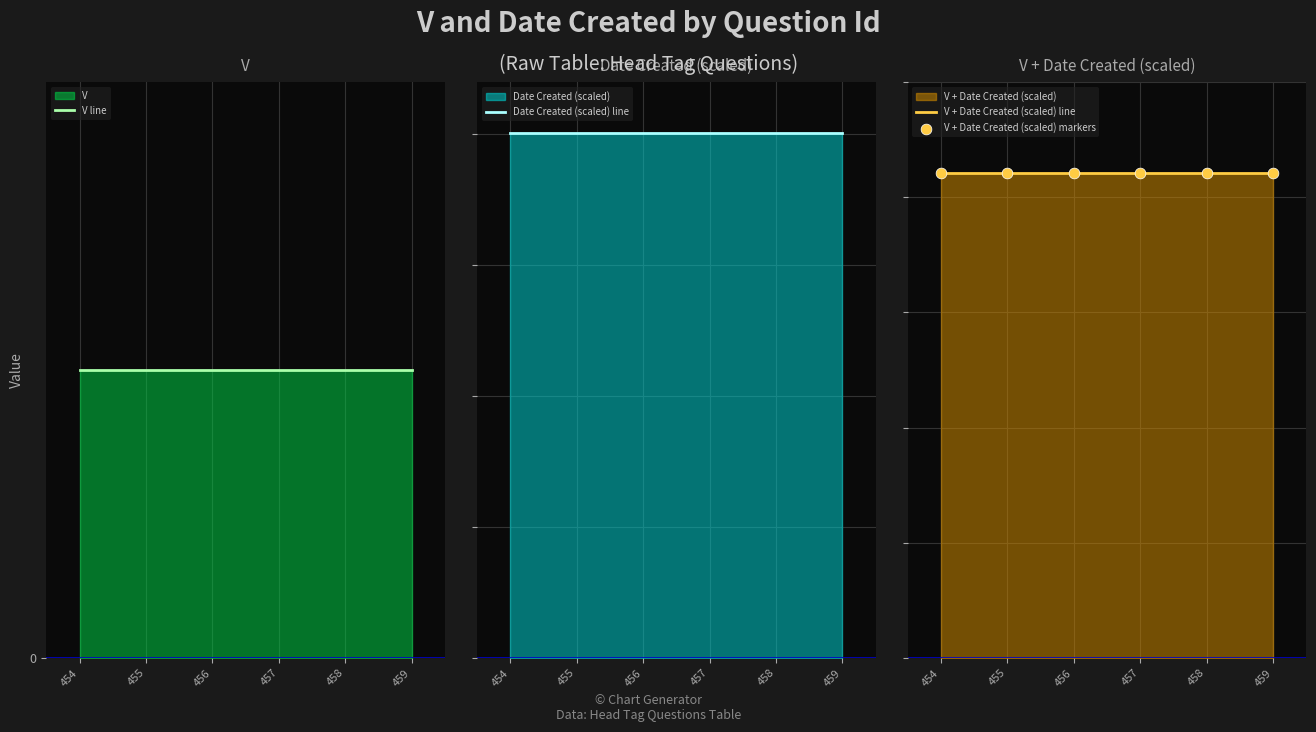

Which series reaches the maximum Y coordinate?

V + Date Created (scaled) line